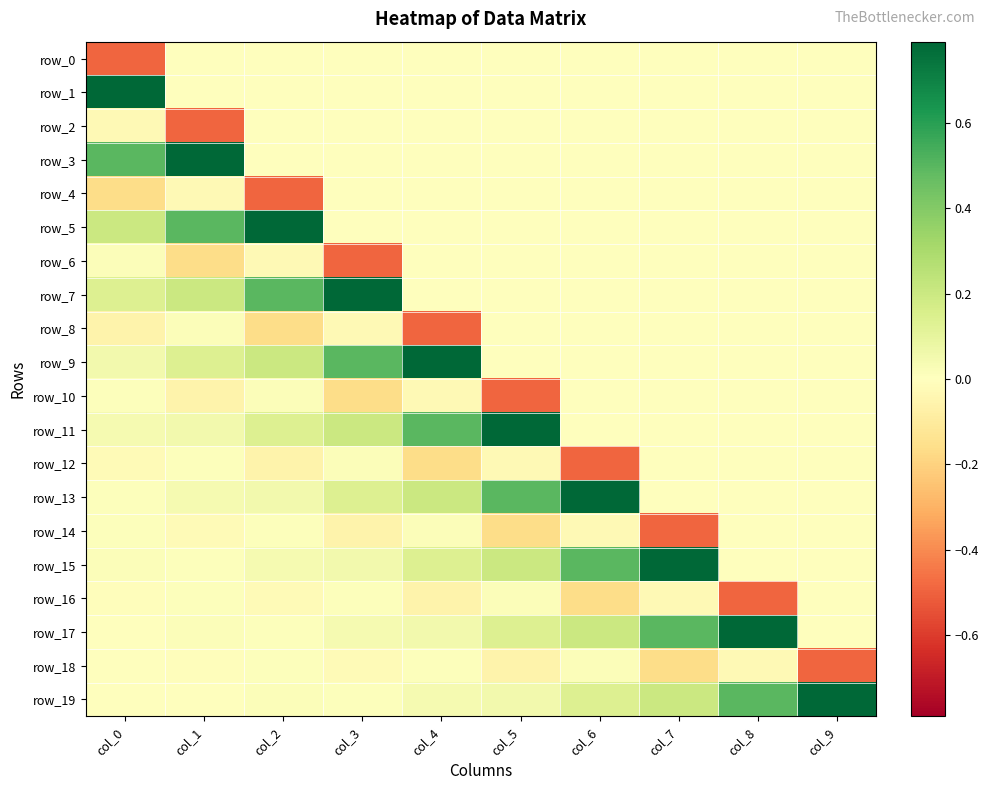

Is it true that row_10 equals 0.0 at col_0?

False